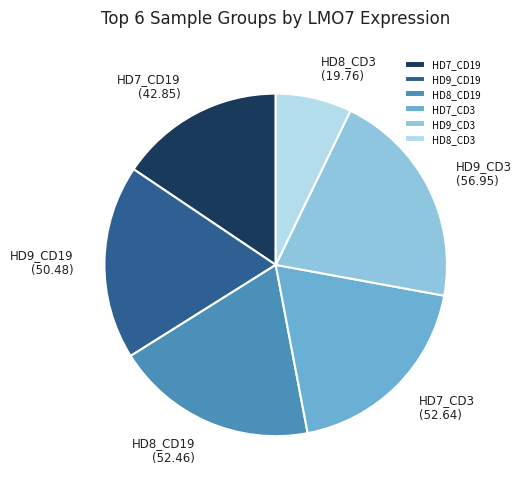

The HD9_CD19 slice represents 8% of the pie. True or false?

False